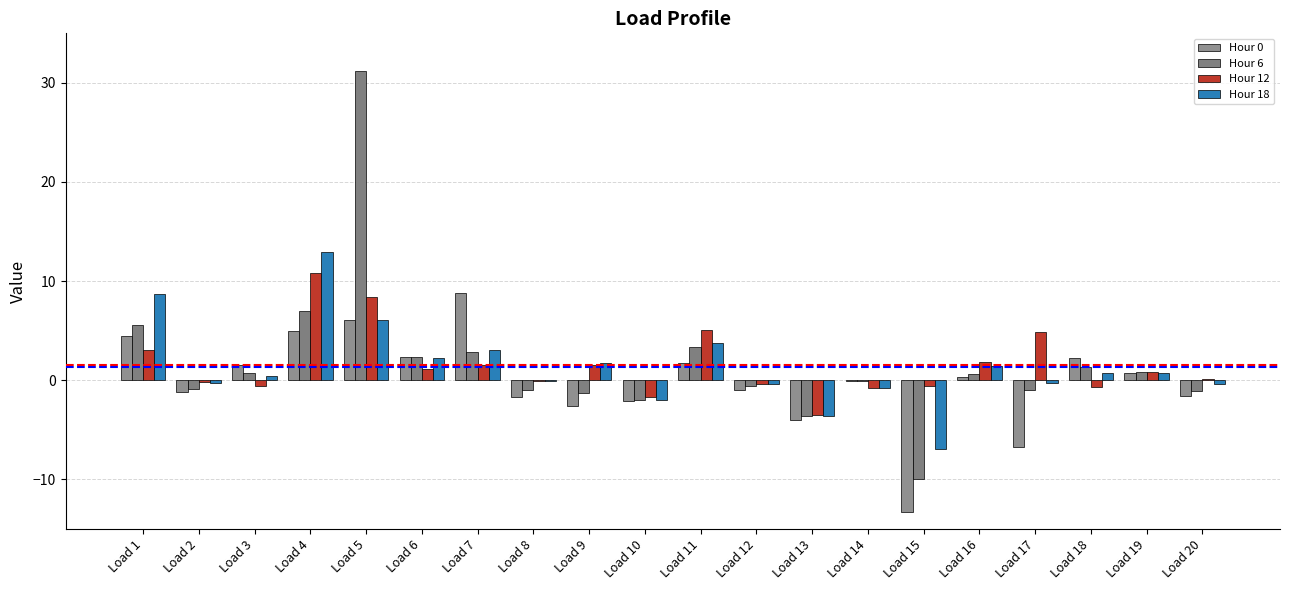

The Hour 6 series shows -1.3 at Load 9. True or false?

True